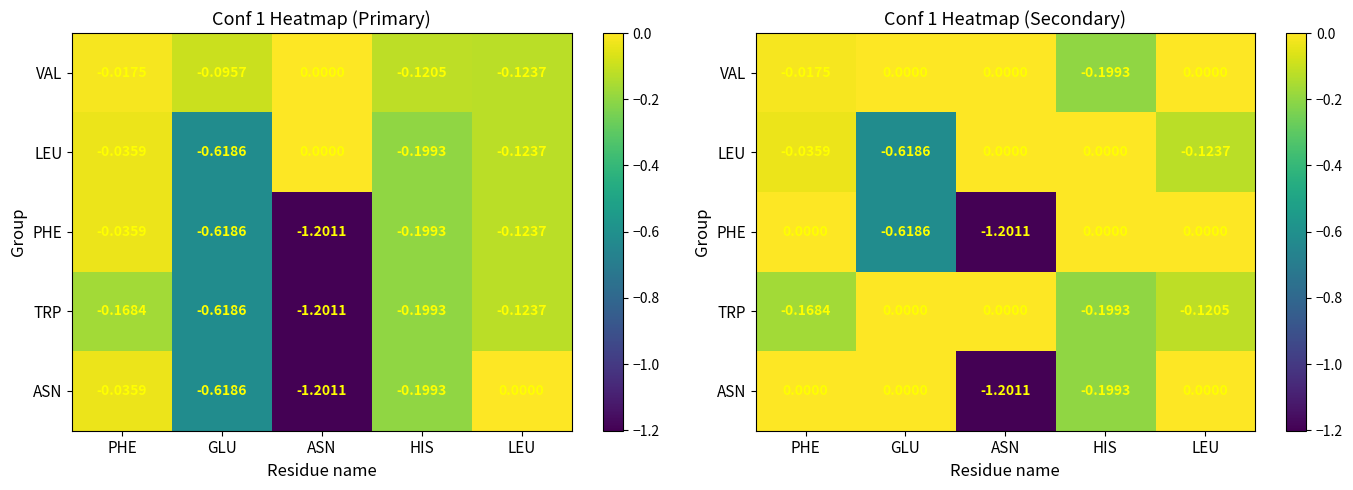

The value of TRP at GLU is 0.1. True or false?

False